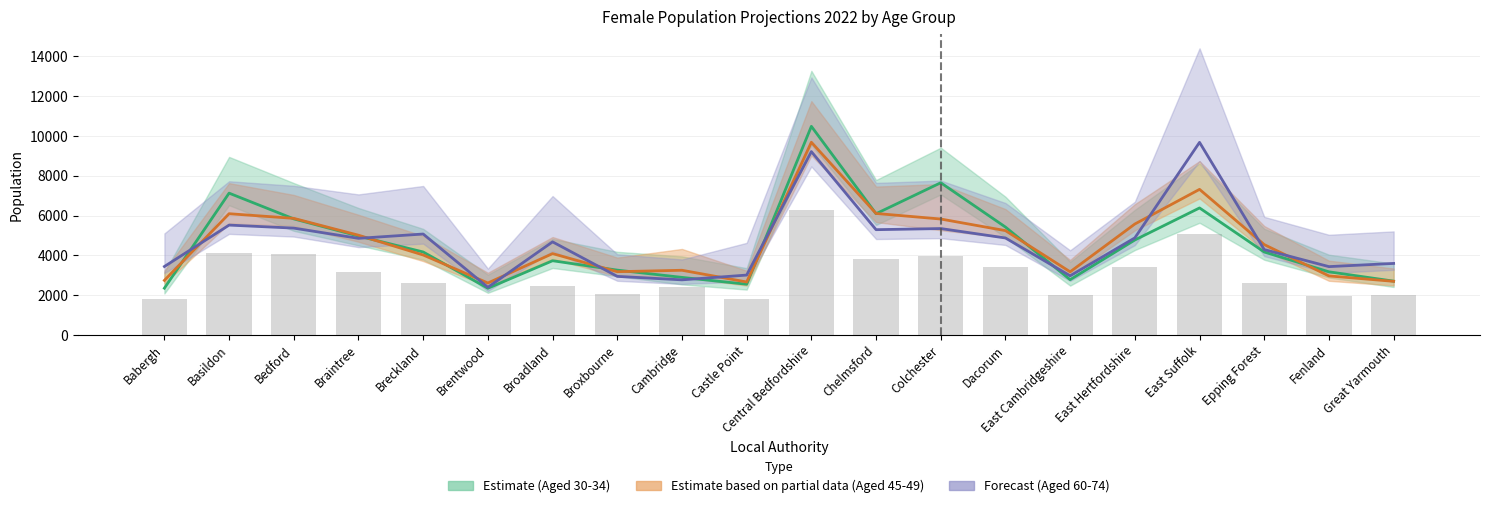

What is the maximum value shown in the chart?

10484.0